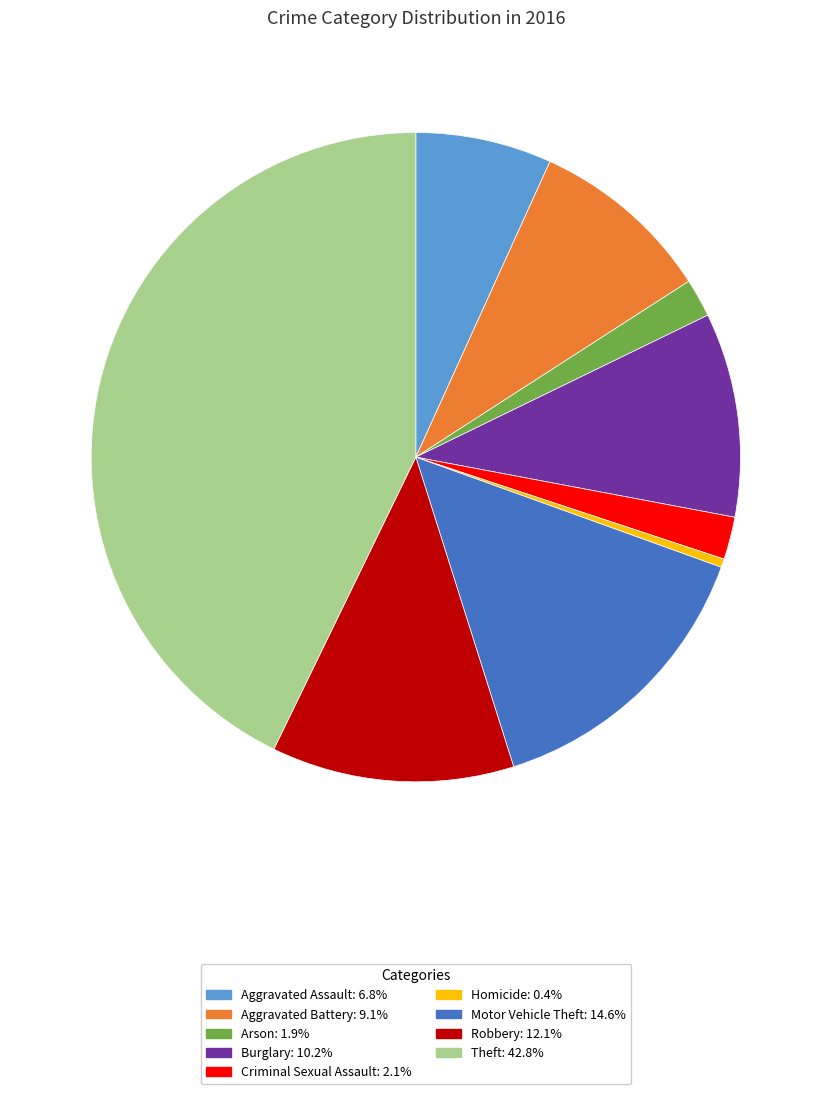

Is it true that Homicide is 11% of the pie?

False